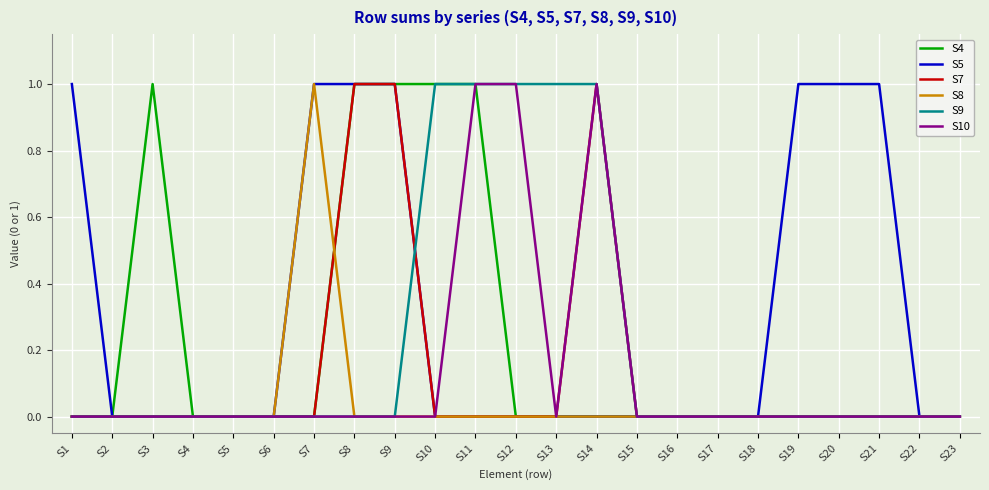

How many categories are shown in the chart?

23